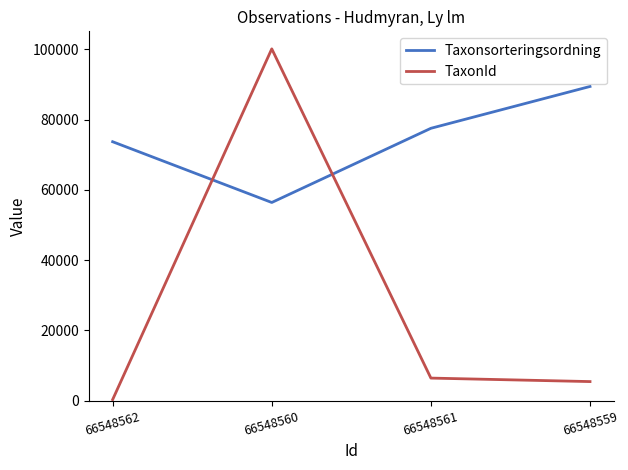

Is it true that TaxonId equals 6425 at 66548561?

True